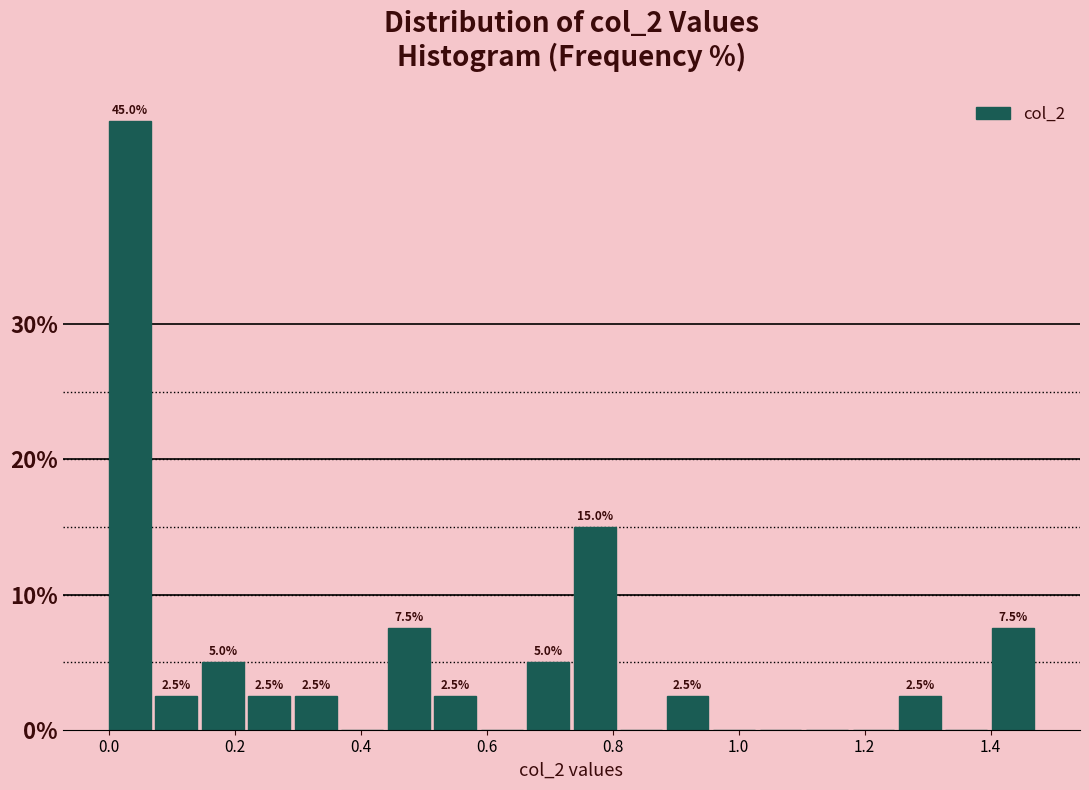

Read against the x-axis, roughly where is the centre of the tallest bar?

0.04